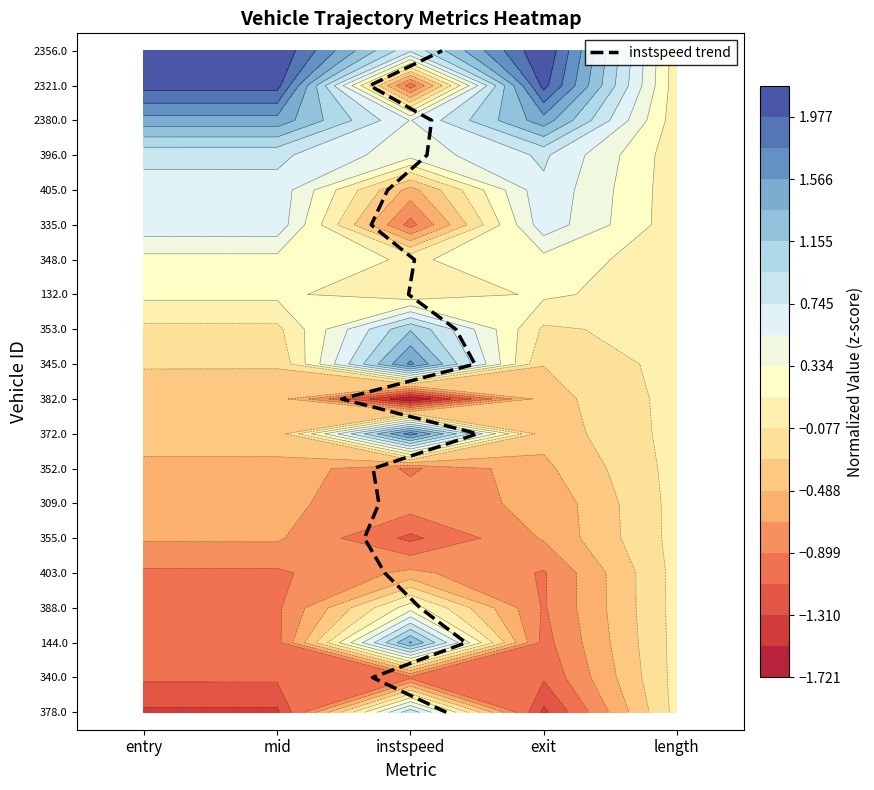

What is the sum of all values?

190